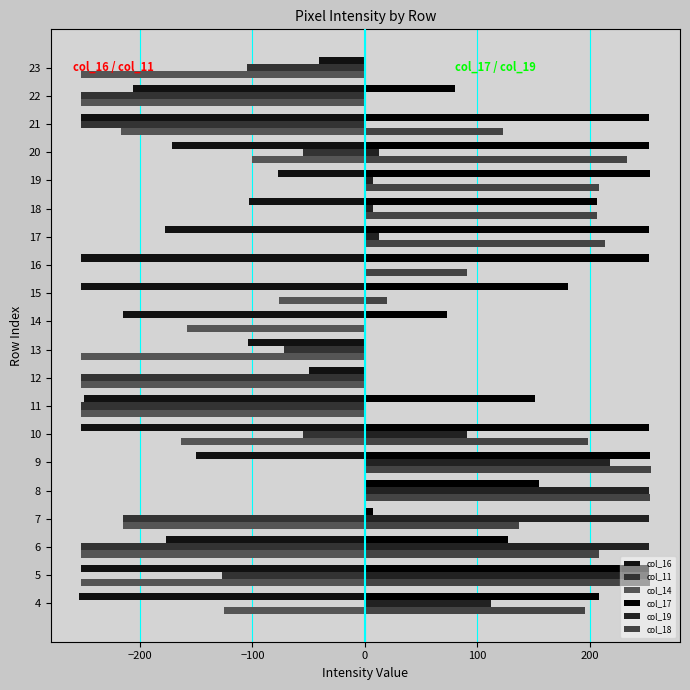

True or false: col_18 has a value of 84 at 10.

False